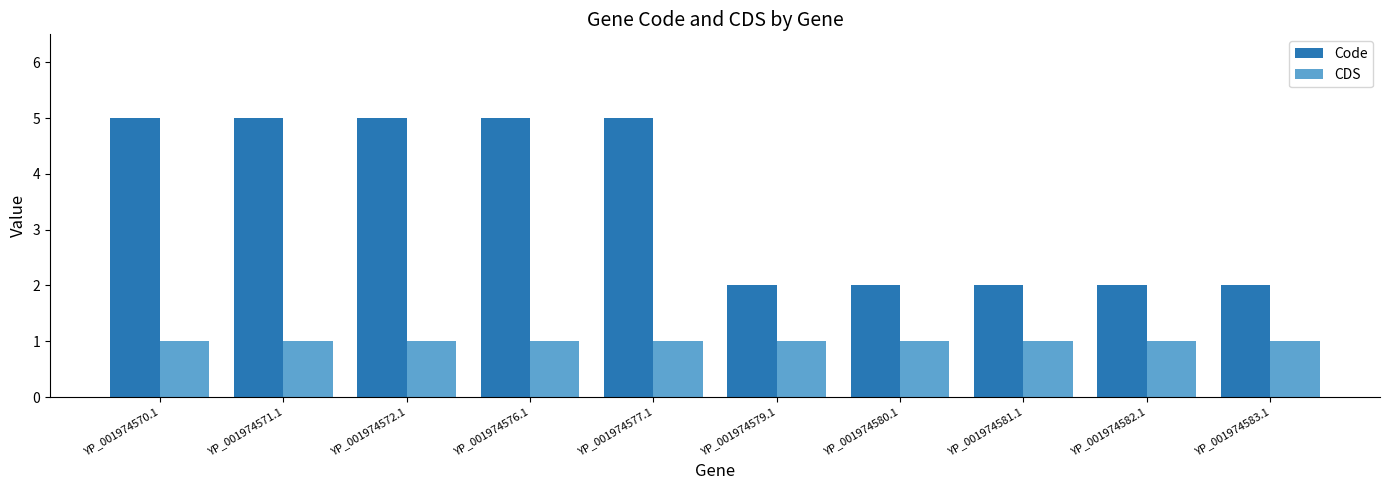

What is the maximum value for Code?

5